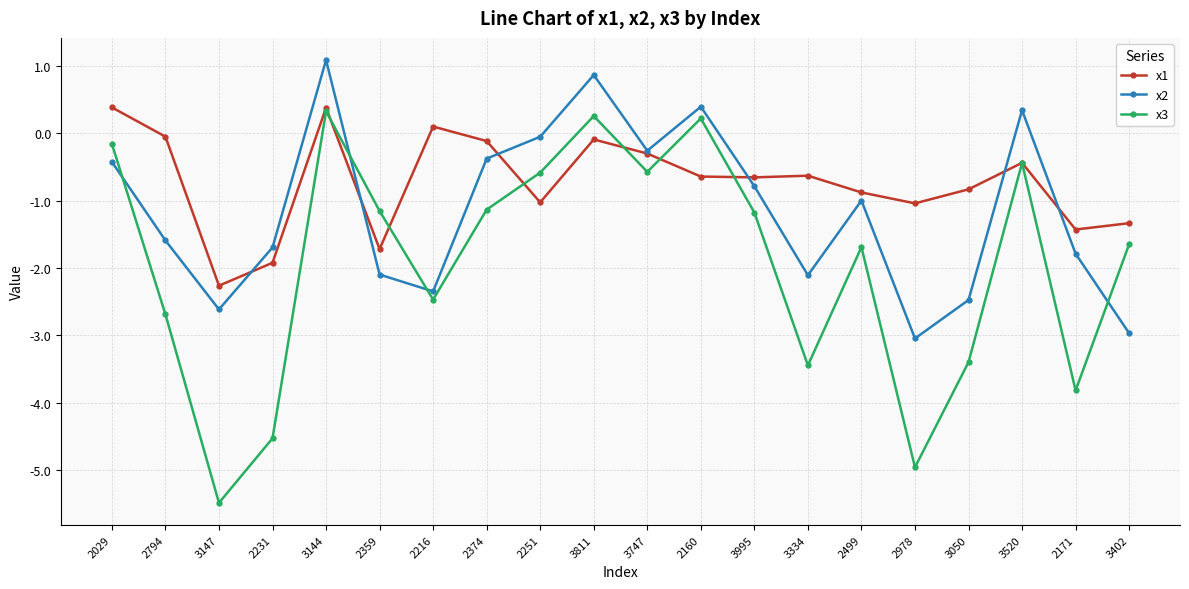

Which series has the largest range (max minus min)?

x3